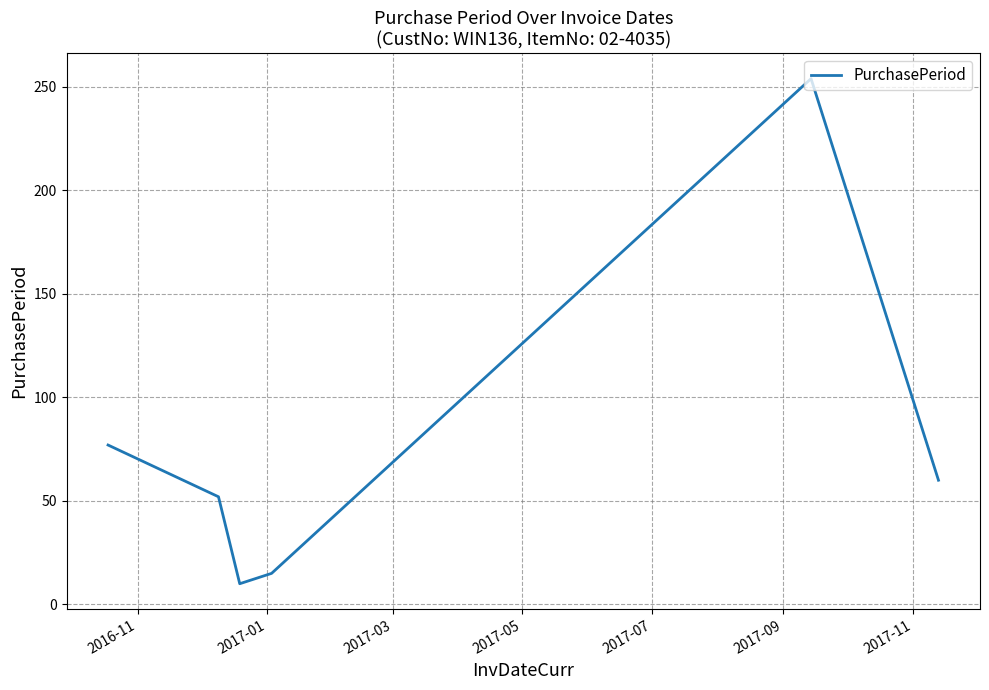

What is the sum of all values?

468